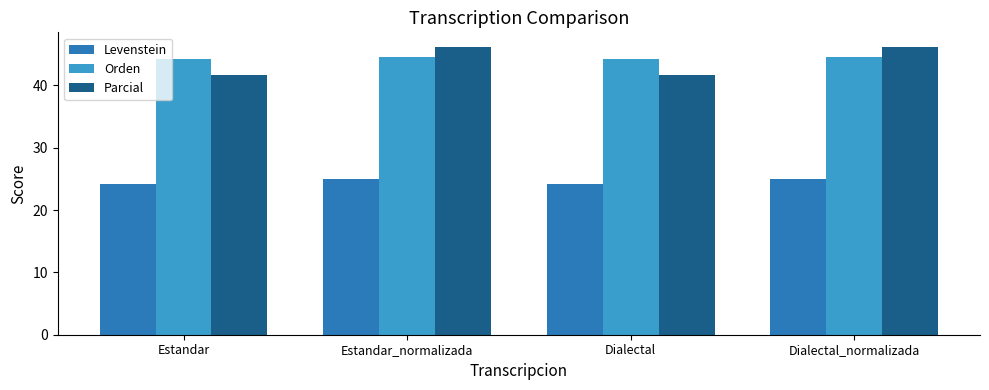

What are all the series names shown in the legend?

Levenstein, Orden, Parcial